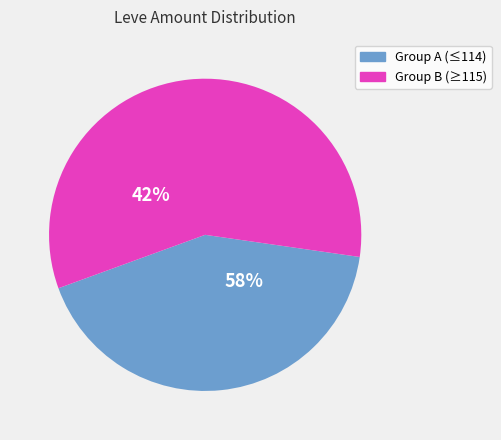

Do 113 and 114 together represent more than half of the pie?

No